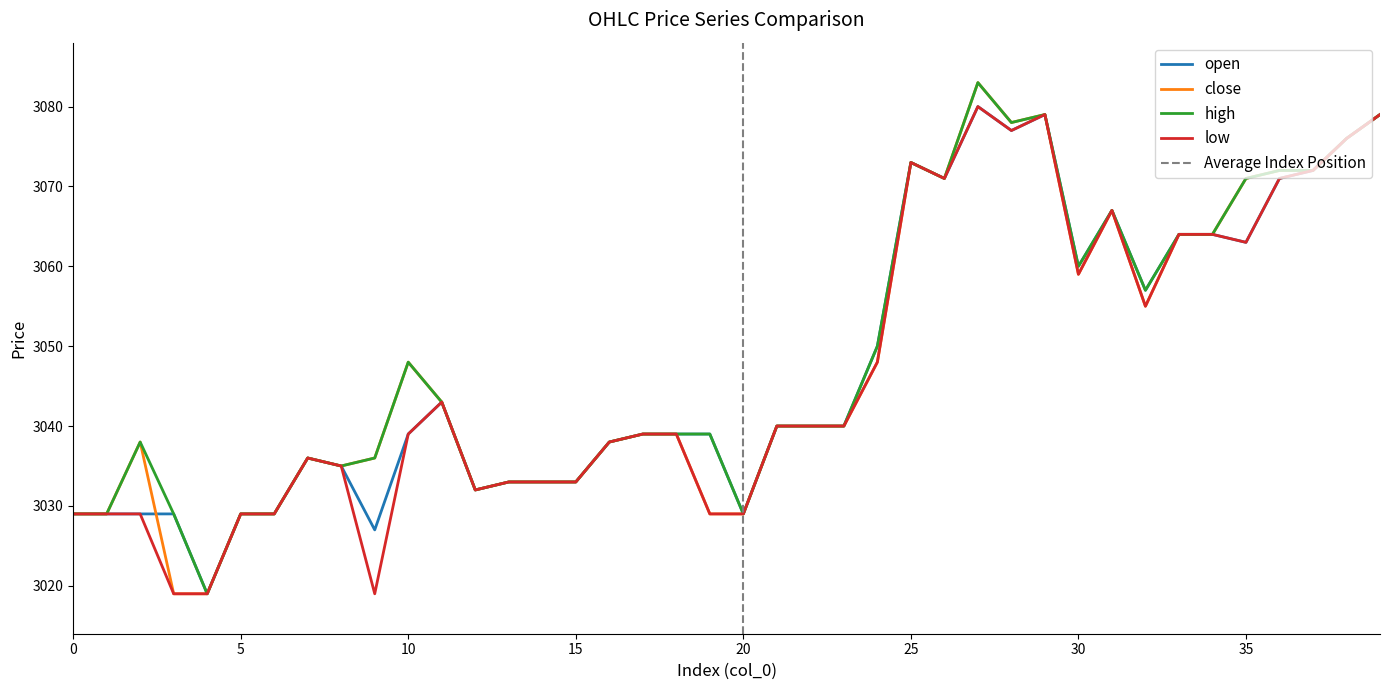

How many interior local peaks does the close series have?

7